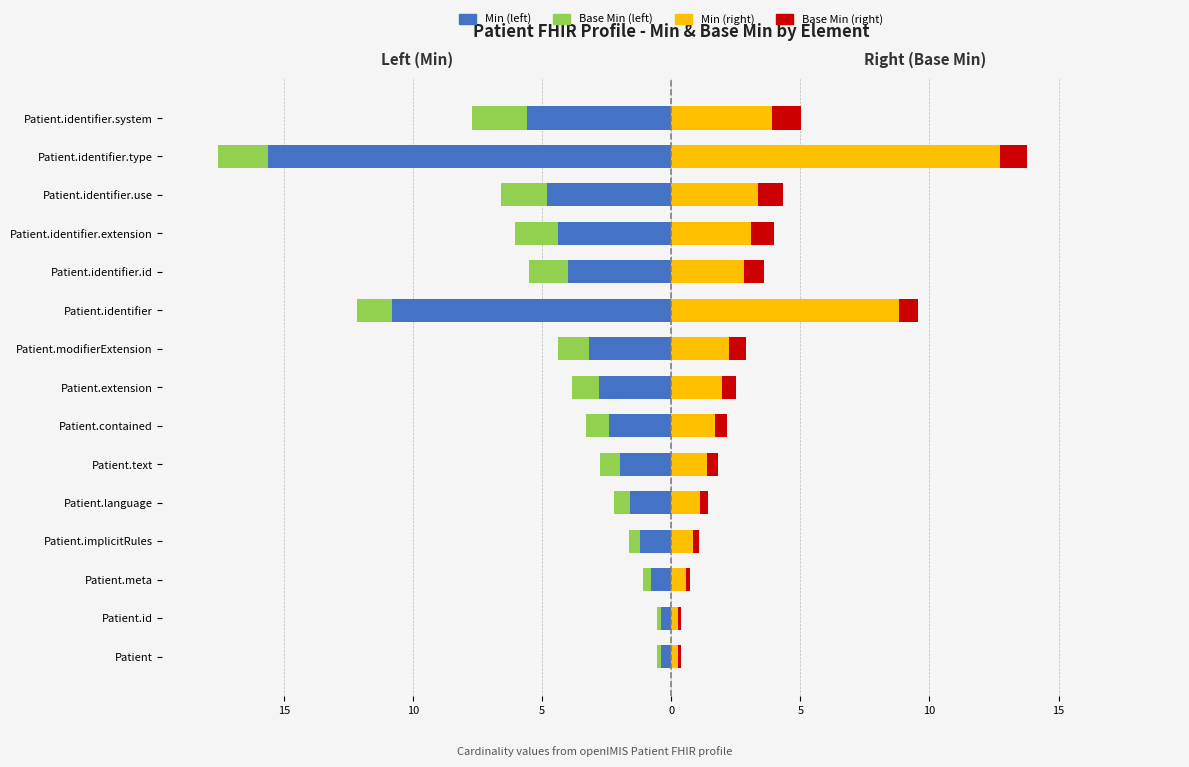

The value of Min at 15 is -0.6. True or false?

False